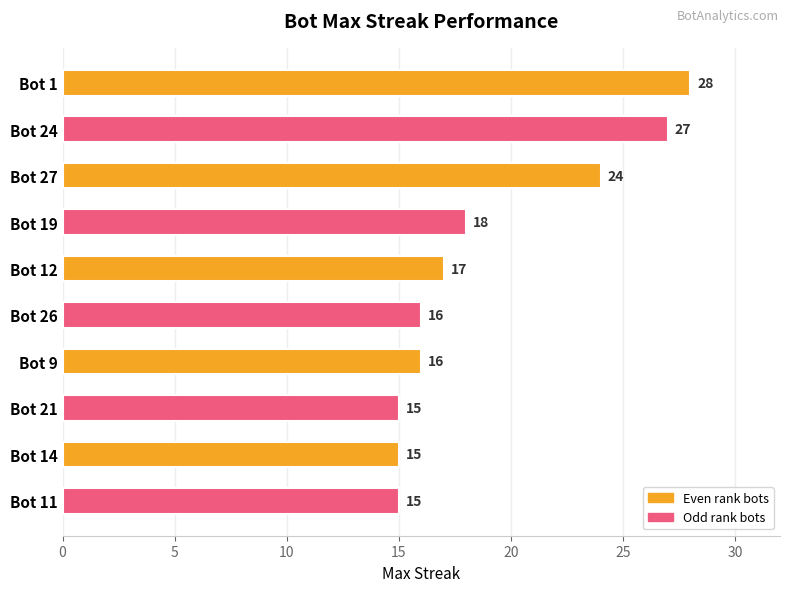

Is it true that the value at Bot 24 is 27?

True